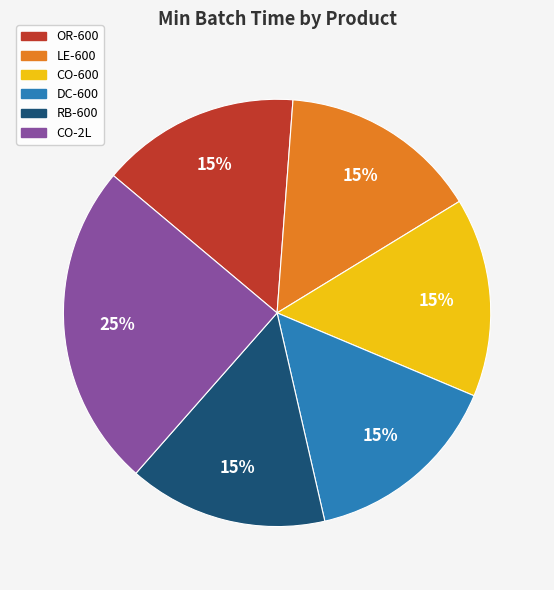

What is the ratio of the value at RB-600 to the value at OR-600?

1.0